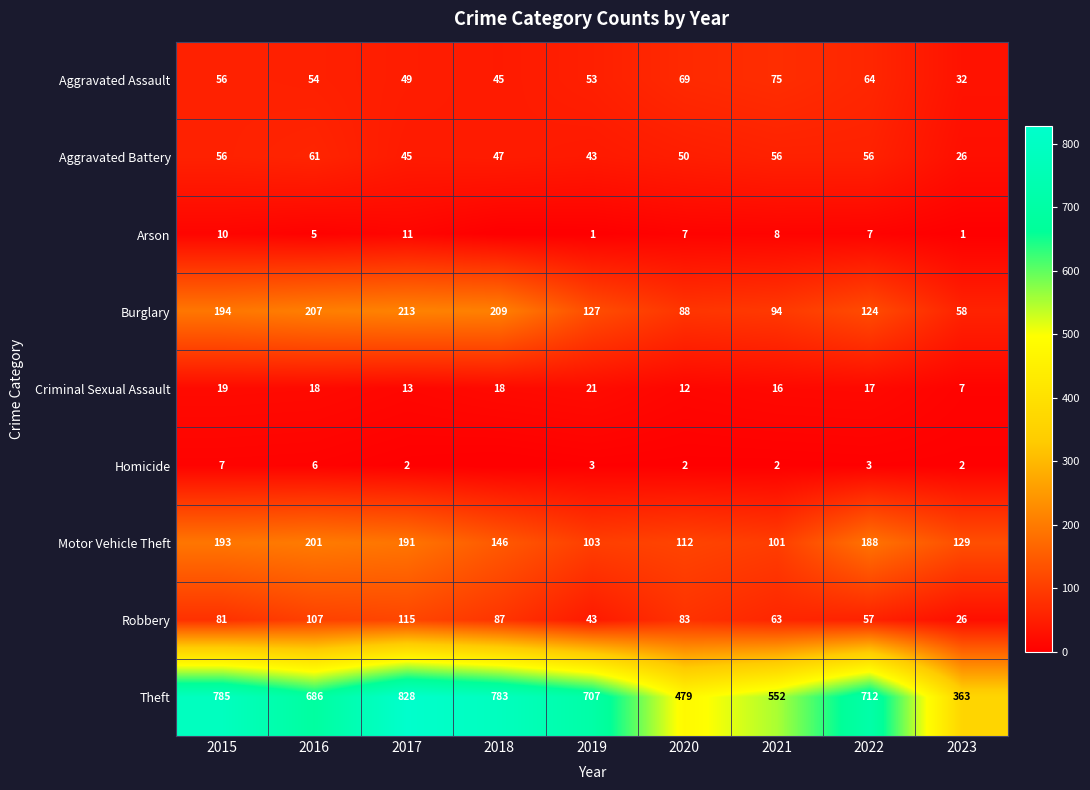

What is the approximate value of Robbery at 2020, to the nearest 5?

85